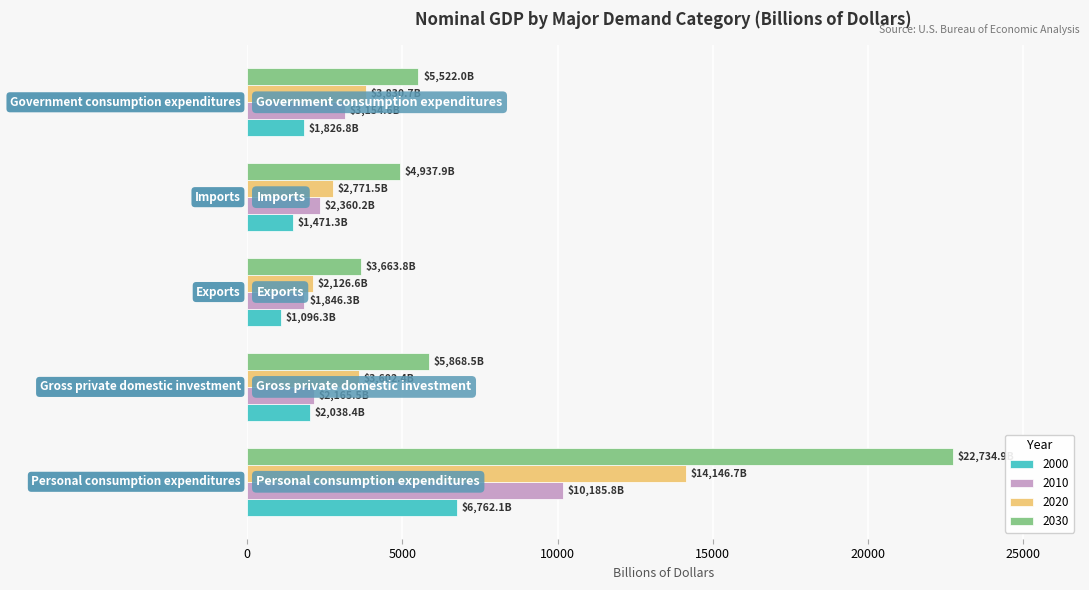

Which series has the largest total across all categories?

2030